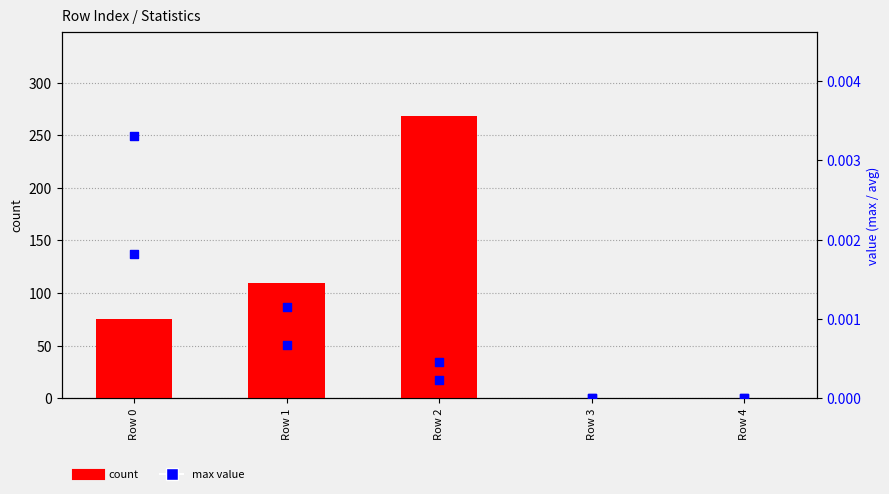

At how many categories does at least one series exceed 143?

1